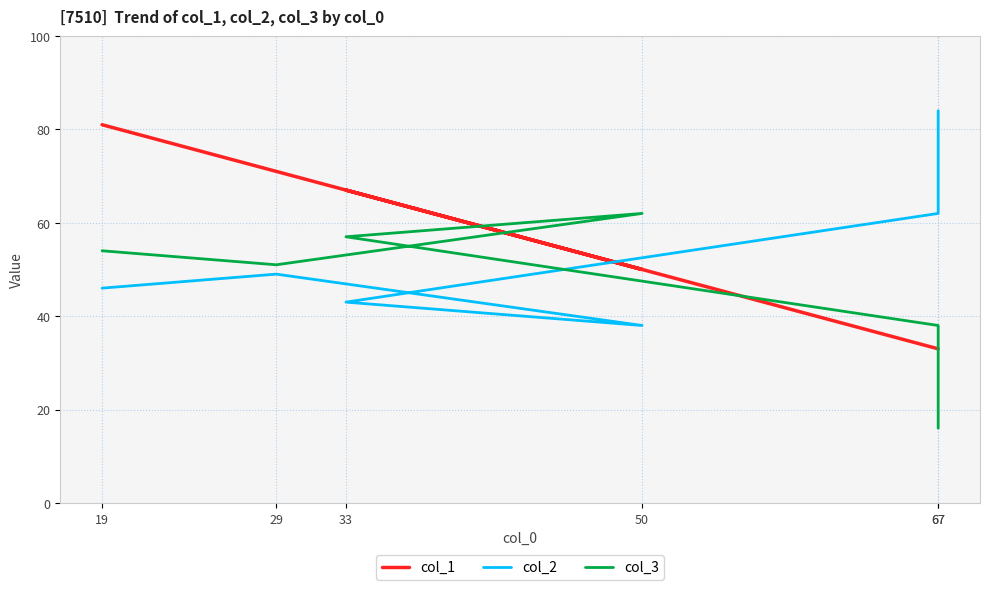

True or false: col_3 has a value of 38 at 67.

True